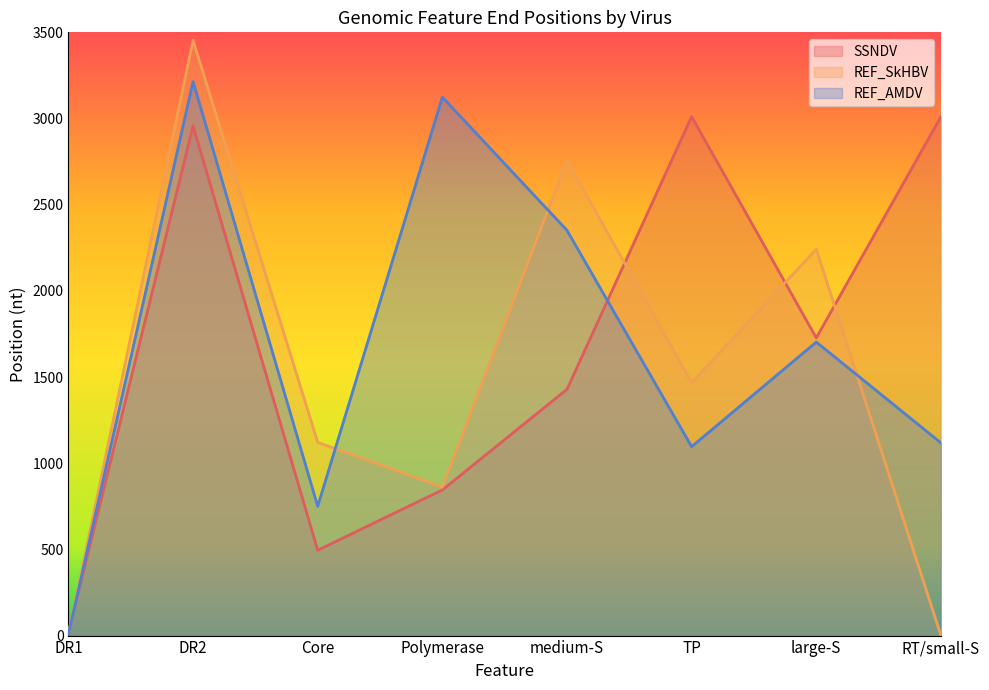

What are all the series names shown in the legend?

SSNDV, REF_SkHBV, REF_AMDV